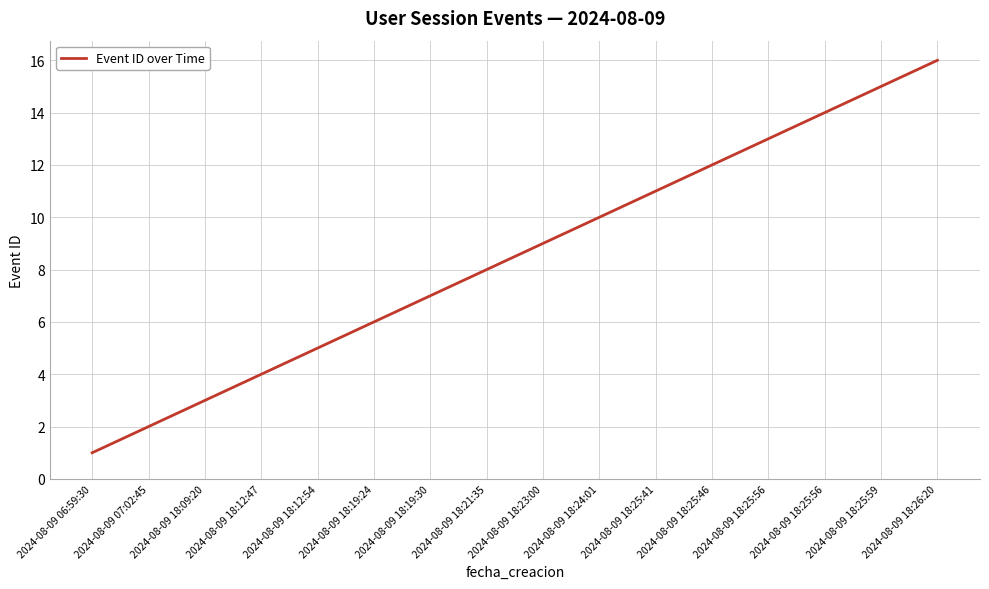

What is the maximum value shown in the chart?

16